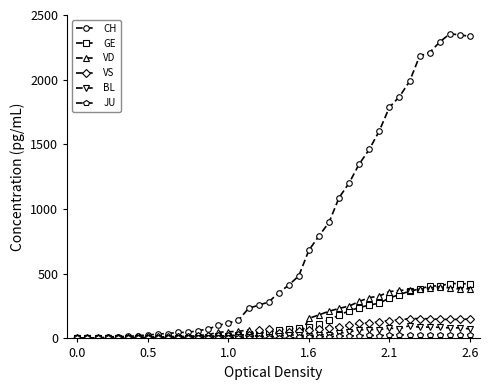

True or false: BL has more than 1 interior local peaks.

True